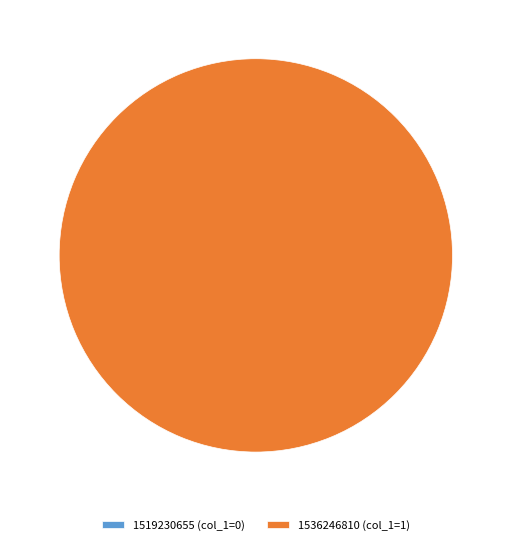

Which category has the biggest portion of the pie?

1536246810